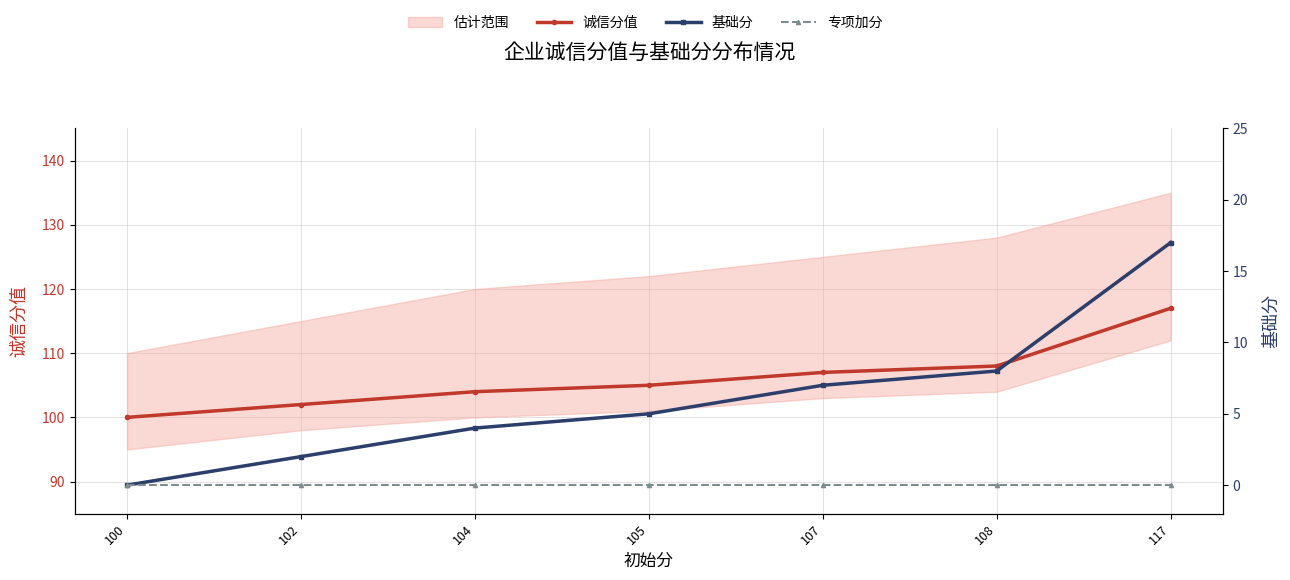

How many data points in 诚信分值 are less than 105?

3